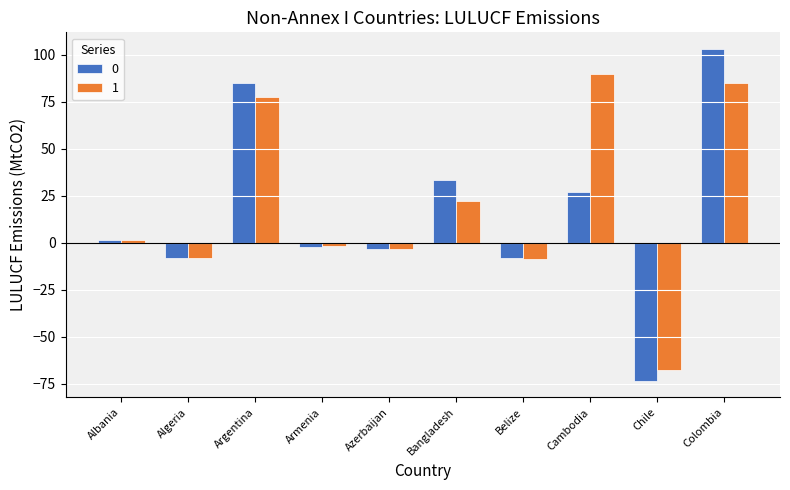

At which label does 0 first exceed 1?

Albania